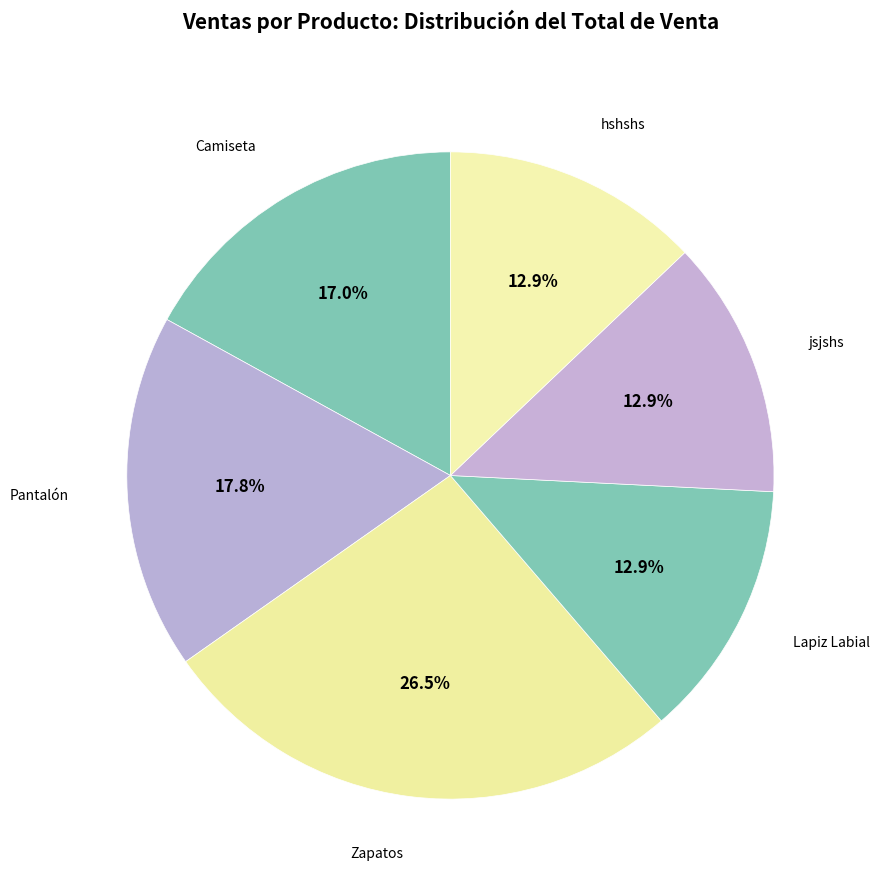

What percentage do Pantalón and hshshs together represent?

30.7%